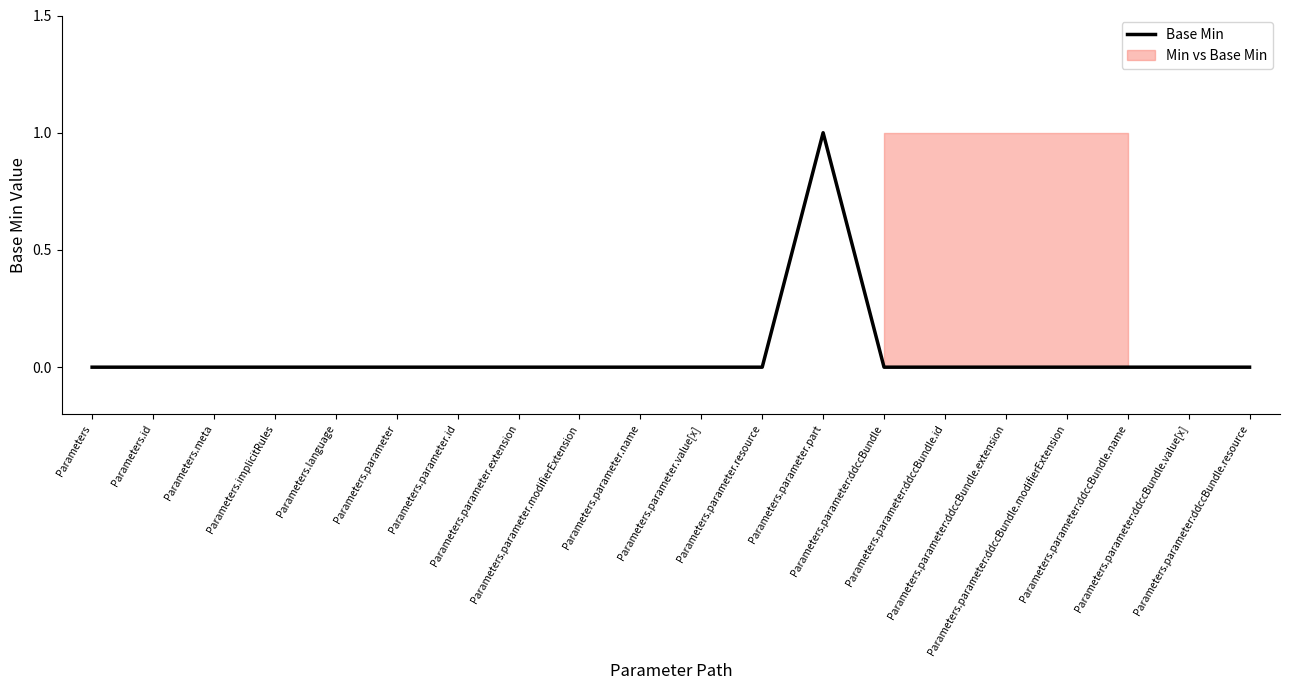

What is the greatest value displayed?

1